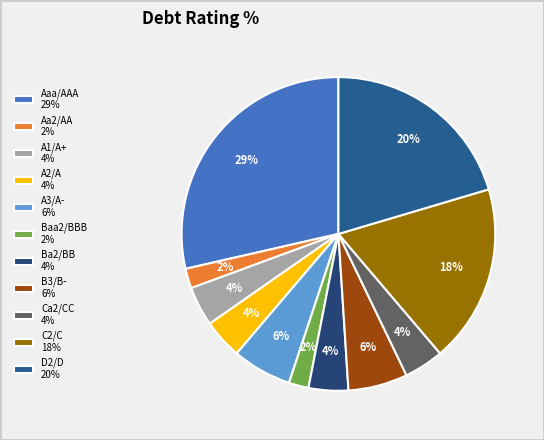

To the nearest percent, what percentage of the pie is B3/B-?

6%